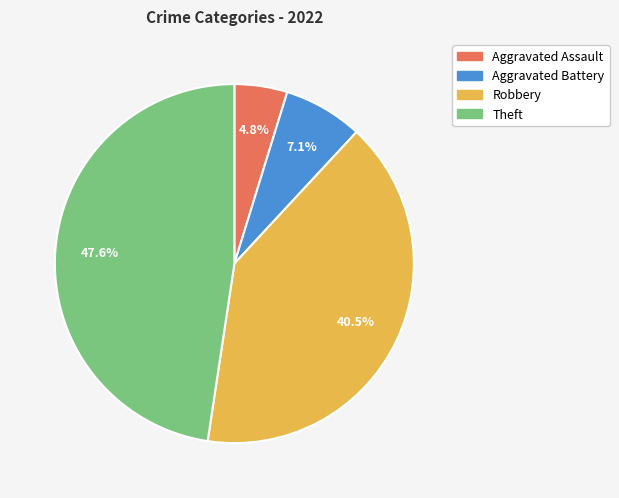

What is the smallest slice in the pie chart?

Aggravated Assault